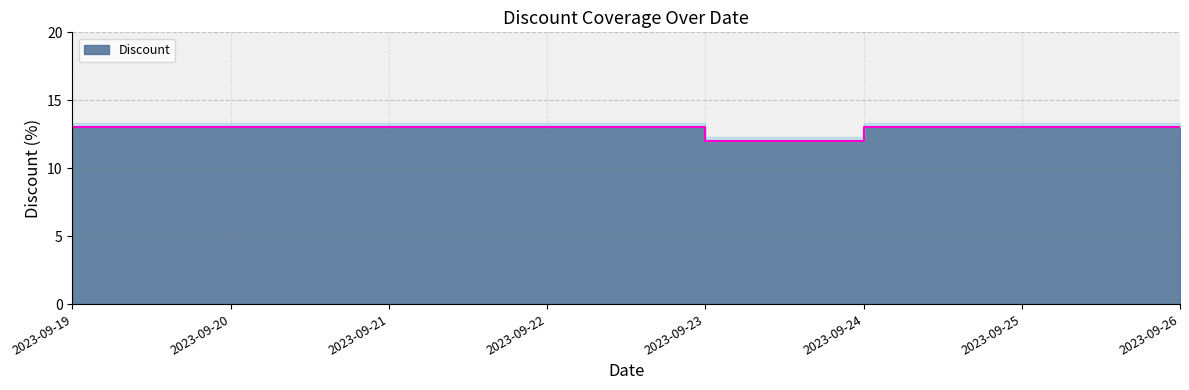

True or false: the data shows 22 at 2023-09-22.

False